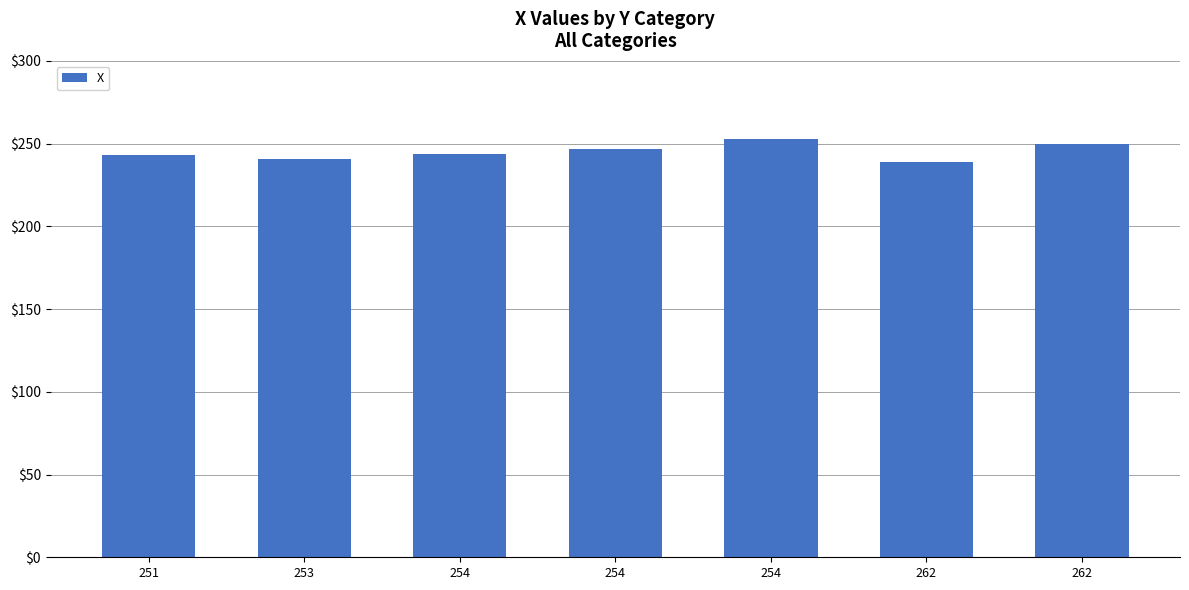

What is the greatest value displayed?

253